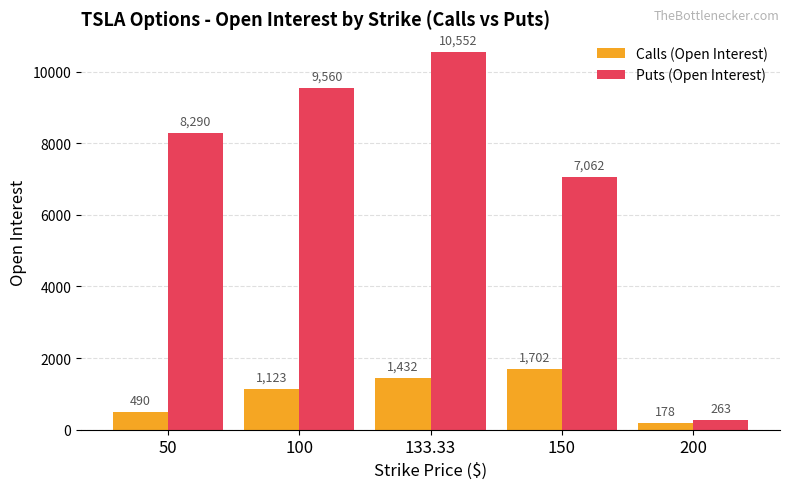

At which label is Calls (Open Interest) closest to 940?

100